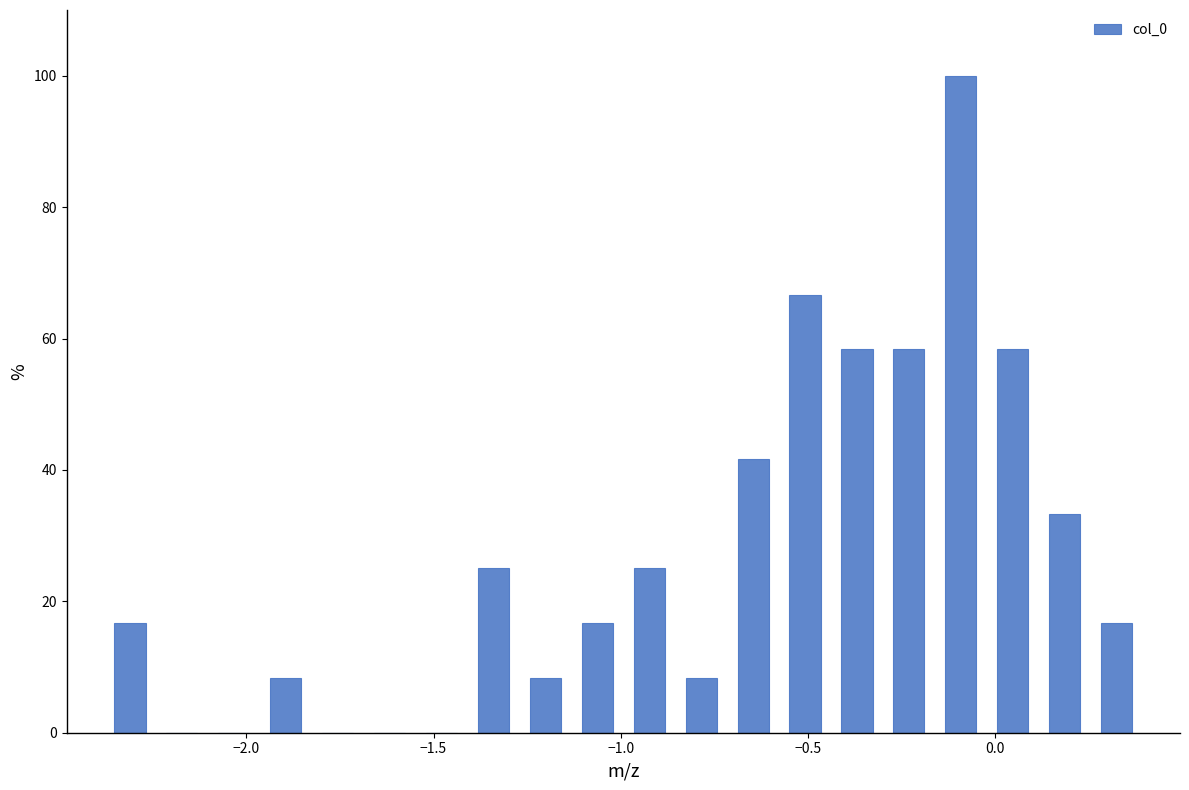

Read against the x-axis, roughly where is the centre of the tallest bar?

-0.10